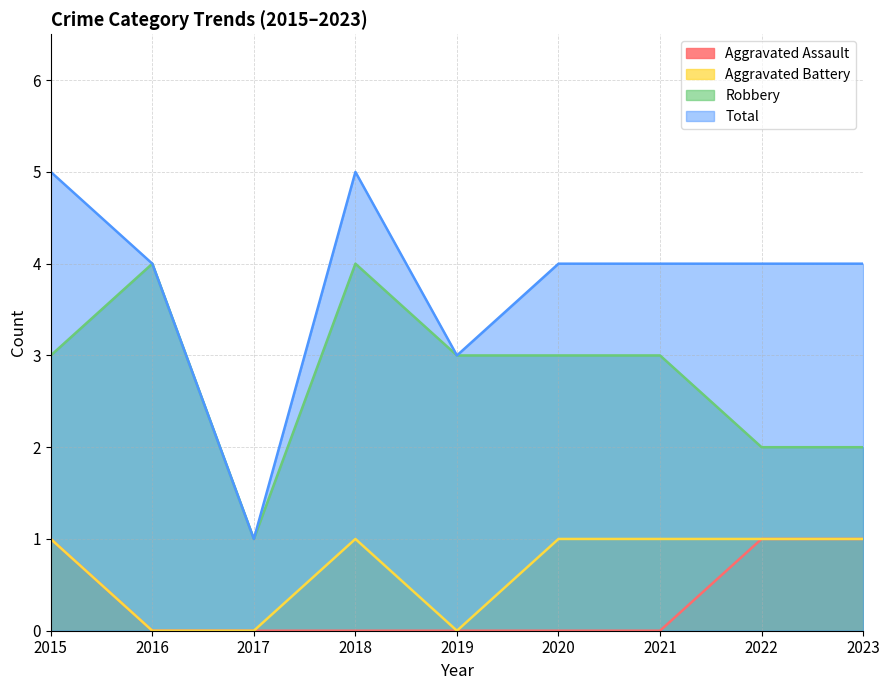

What is the sum of the Aggravated Battery values at 2019 and 2018?

1